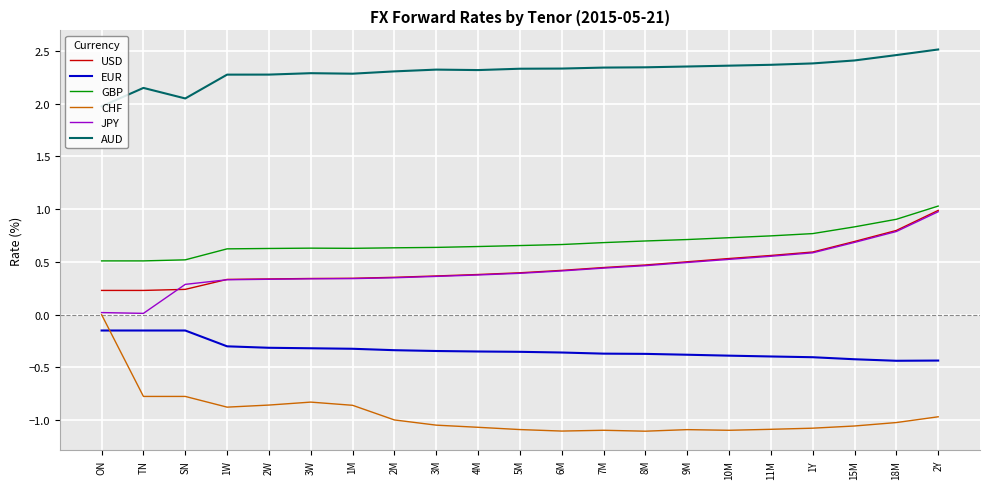

How many lines are shown in the chart?

6